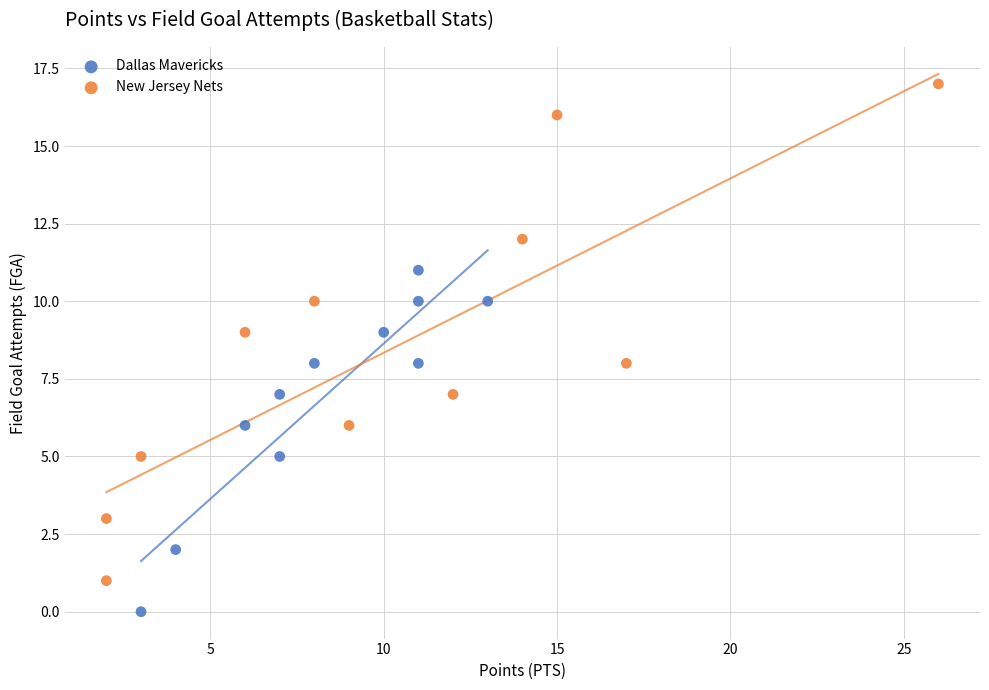

Which series has the widest spread of Y values?

New Jersey Nets